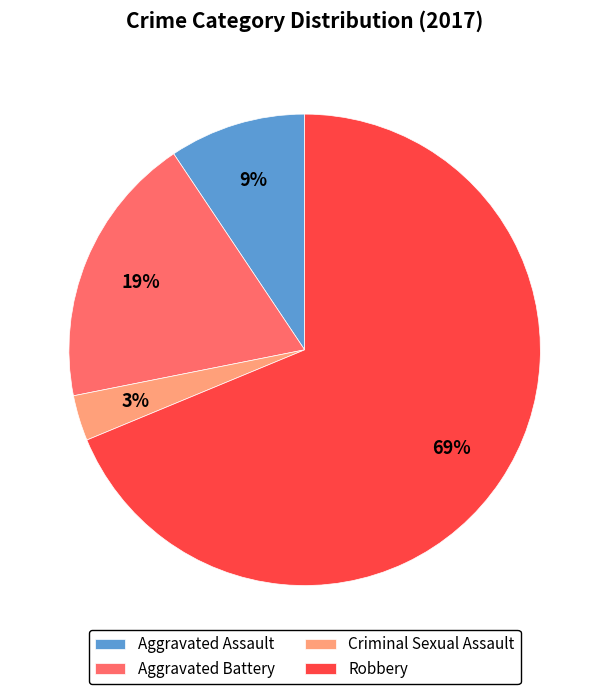

How many segments does this pie chart have?

4